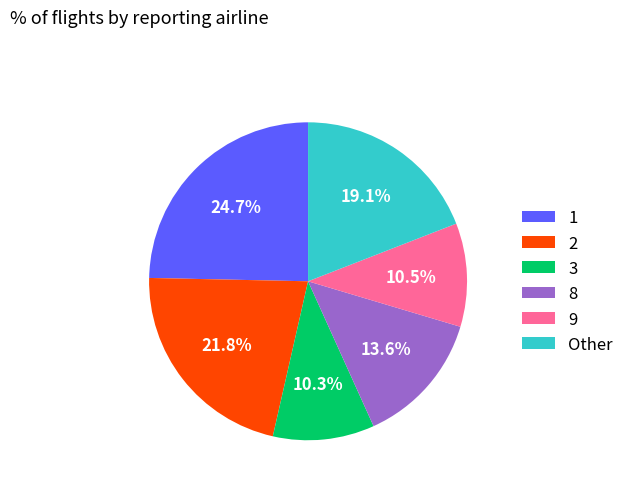

Which category has the biggest portion of the pie?

1